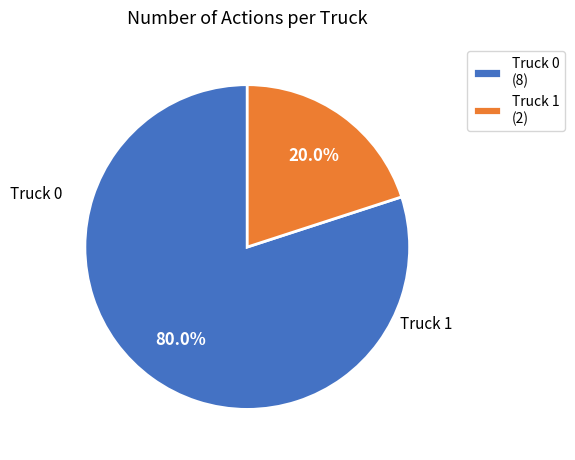

Count the number of slices in the pie.

2